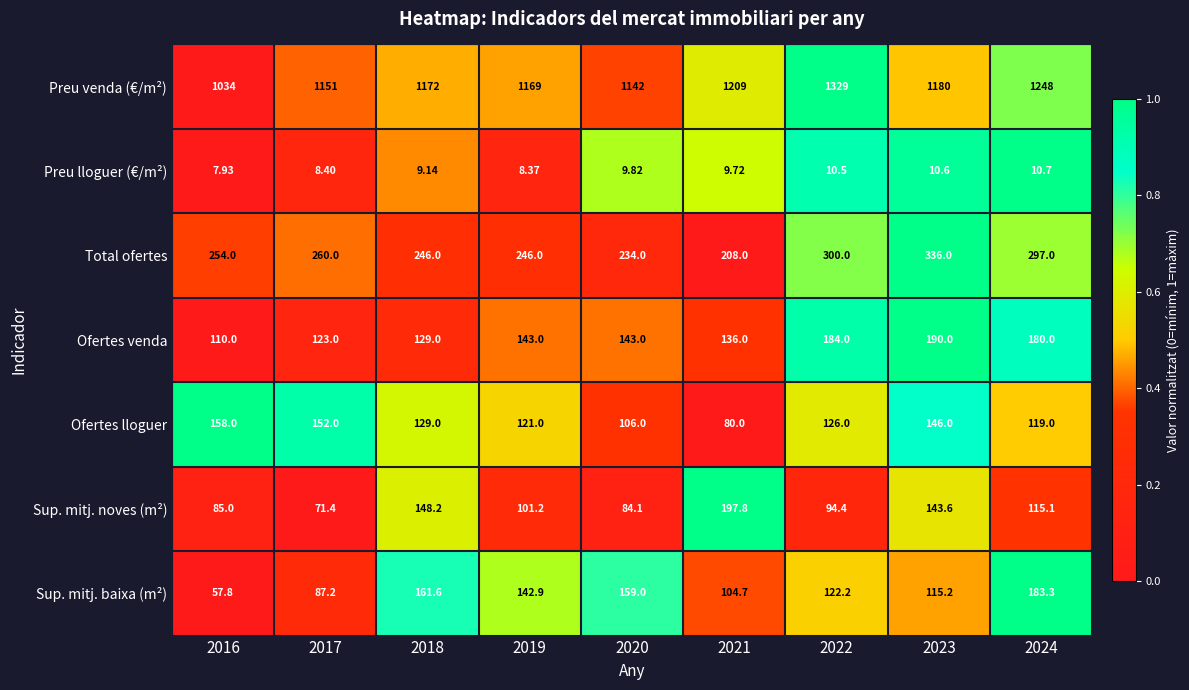

Rank the series by their maximum value, from highest to lowest.

Preu venda (€/m²), Total ofertes, Sup. mitj. noves (m²), Ofertes venda, Sup. mitj. baixa (m²), Ofertes lloguer, Preu lloguer (€/m²)